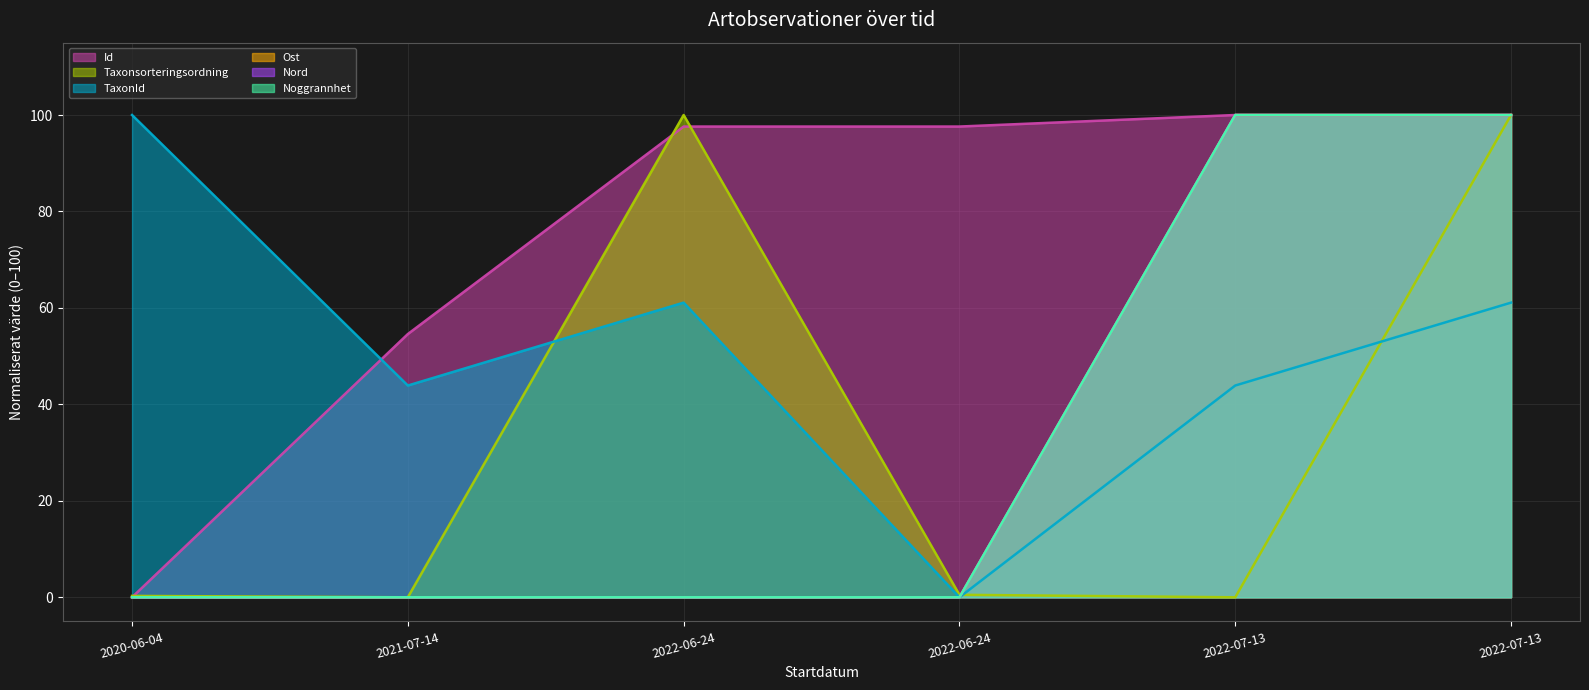

List the labels in order of Id value, largest first.

2022-07-13, 2022-07-13, 2022-06-24, 2022-06-24, 2021-07-14, 2020-06-04